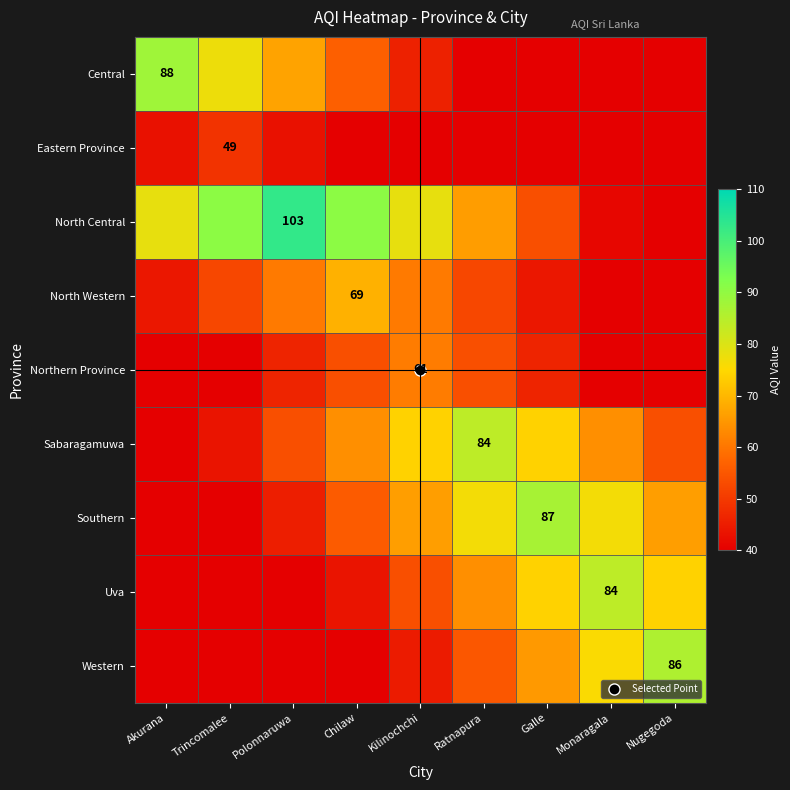

The value of North Central at Ratnapura is 65.9. True or false?

True